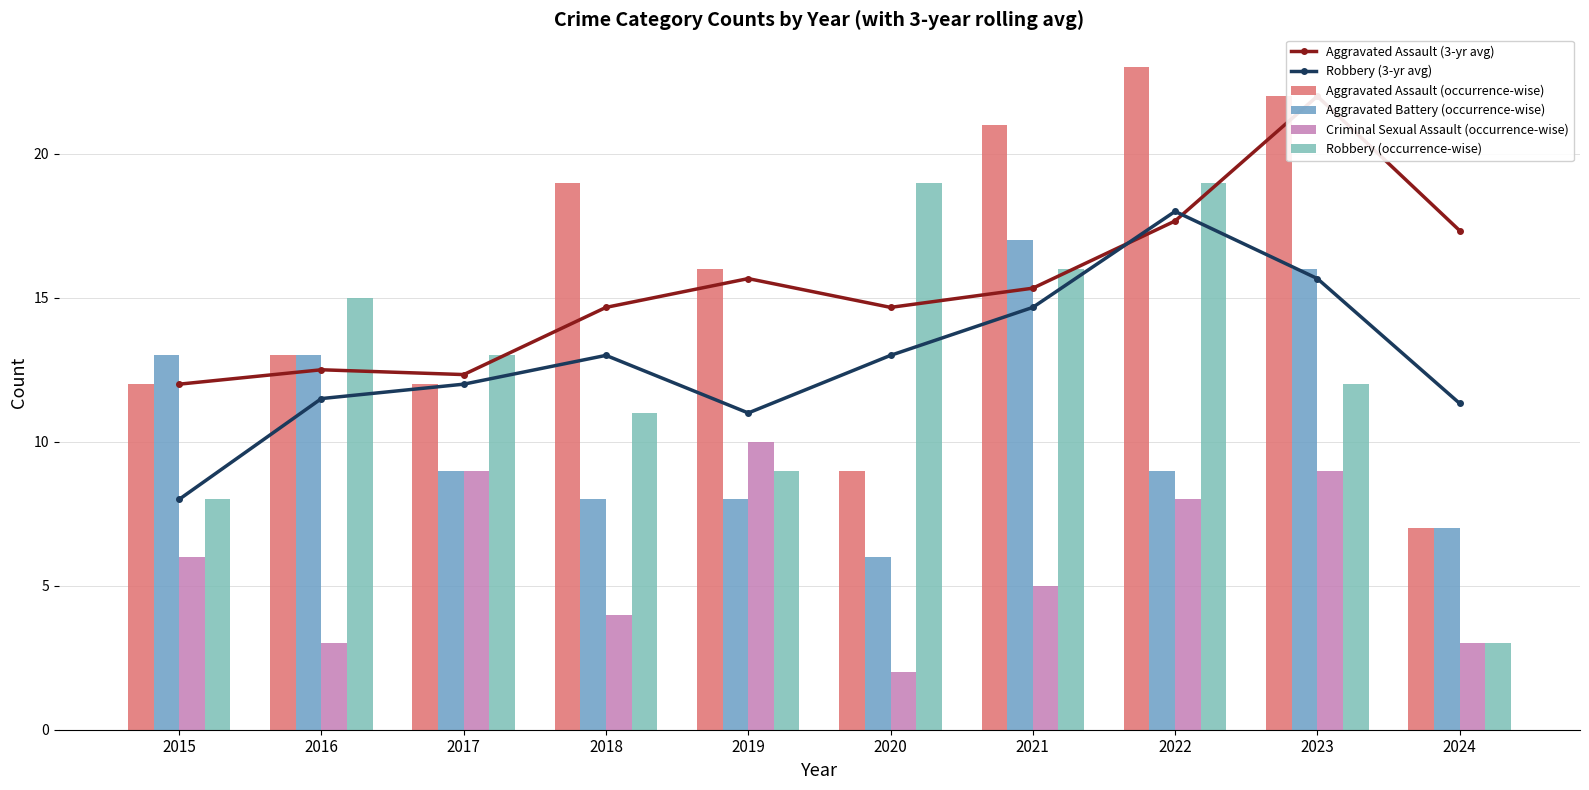

The Criminal Sexual Assault (occurrence-wise) series shows 3.0 at 2016. True or false?

True